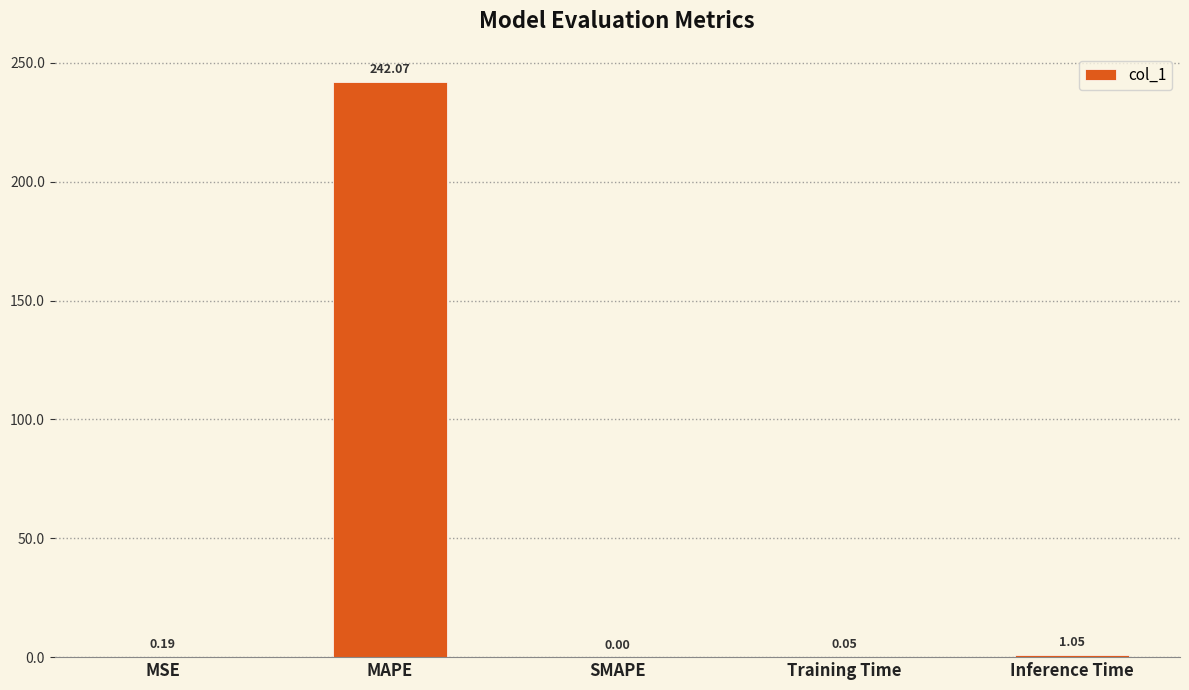

At which category does the chart reach its peak across all series?

MAPE